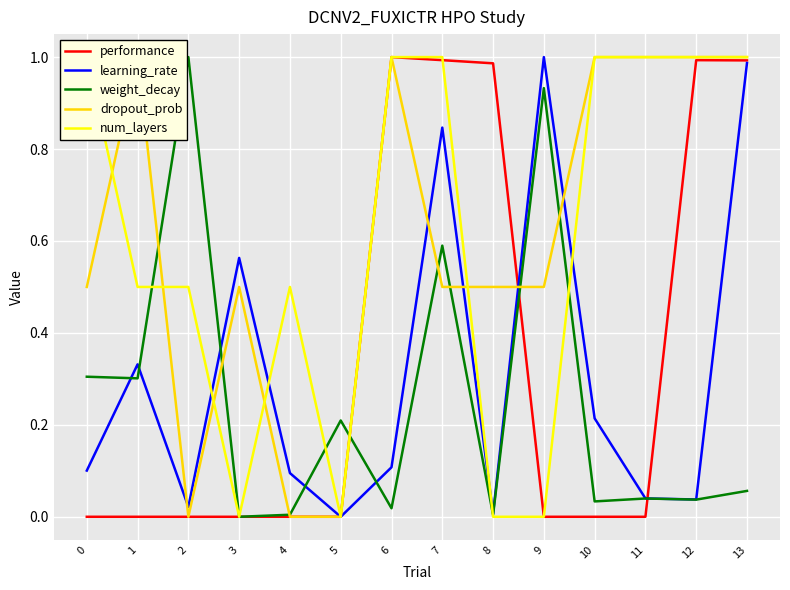

What is the spread (max minus min) of values at 5?

0.2